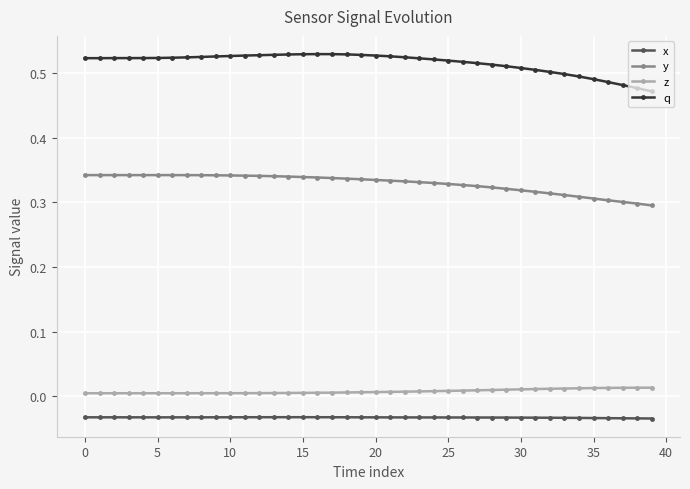

How many series are shown in this chart?

4